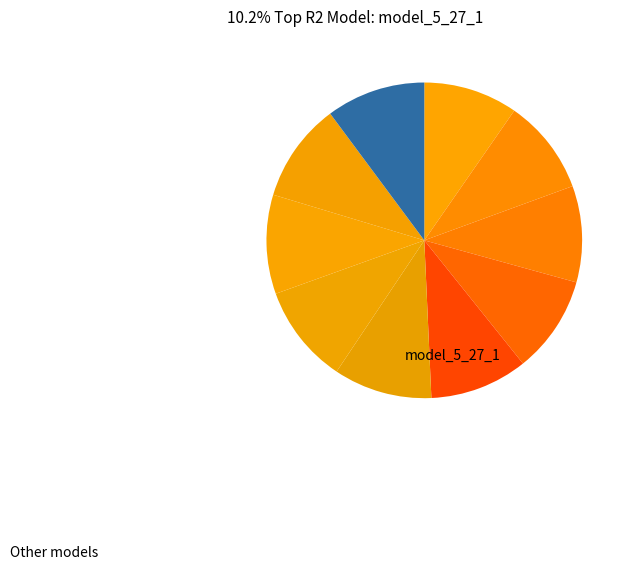

How many segments does this pie chart have?

10